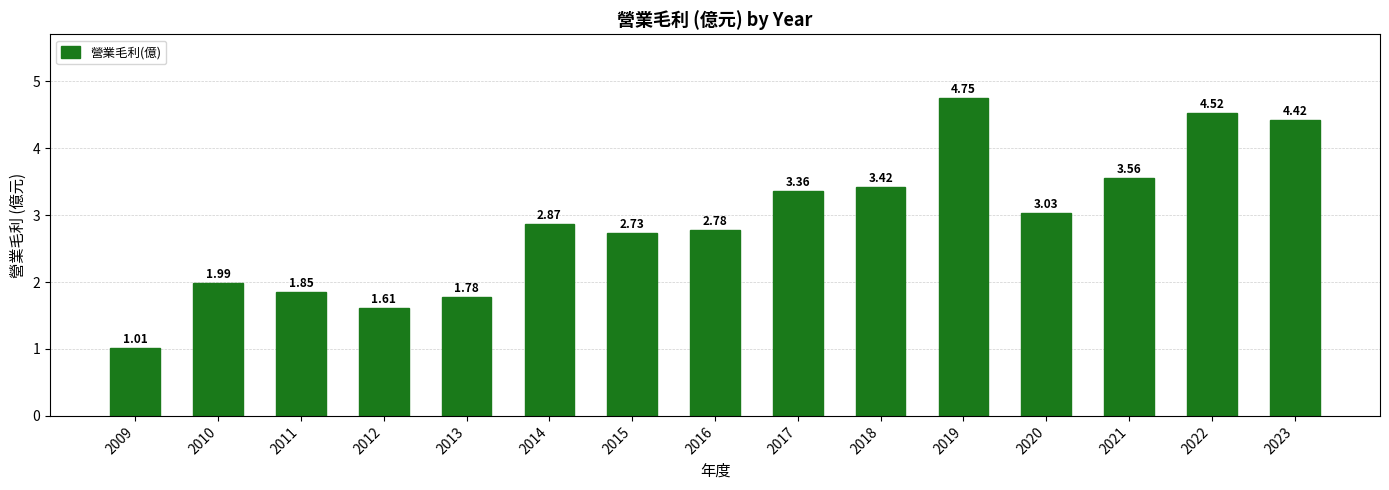

Rank the categories by value from highest to lowest.

2019, 2022, 2023, 2021, 2018, 2017, 2020, 2014, 2016, 2015, 2010, 2011, 2013, 2012, 2009